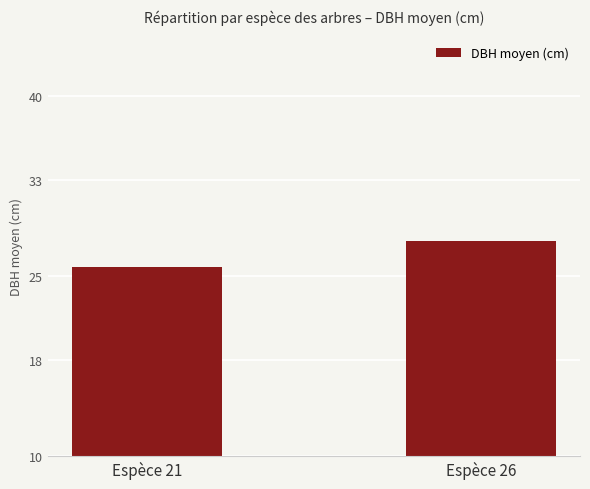

Rank the categories by value from highest to lowest.

Espèce 26, Espèce 21